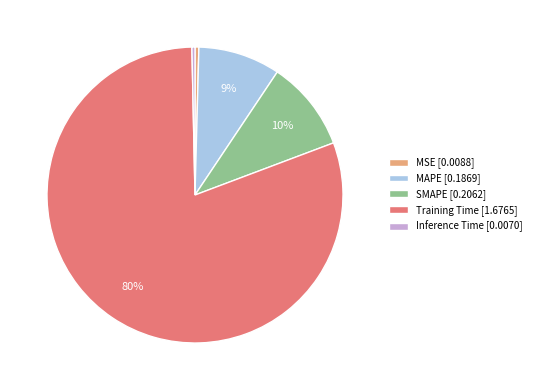

To the nearest percent, what is the average slice percentage?

20%